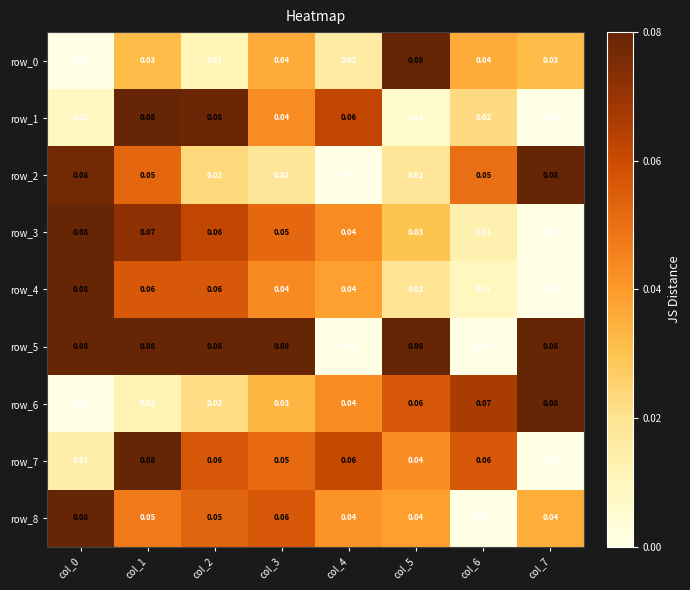

Reading left to right, list all the values displayed in this chart.

row_0: 0.0	0.0	0.0	0.0	0.0	0.1	0.0	0.0
row_1: 0.0	0.1	0.1	0.0	0.1	0.0	0.0	0.0
row_2: 0.1	0.1	0.0	0.0	0.0	0.0	0.1	0.1
row_3: 0.1	0.1	0.1	0.1	0.0	0.0	0.0	0.0
row_4: 0.1	0.1	0.1	0.0	0.0	0.0	0.0	0.0
row_5: 0.1	0.1	0.1	0.1	0.0	0.1	0.0	0.1
row_6: 0.0	0.0	0.0	0.0	0.0	0.1	0.1	0.1
row_7: 0.0	0.1	0.1	0.1	0.1	0.0	0.1	0.0
row_8: 0.1	0.0	0.1	0.1	0.0	0.0	0.0	0.0